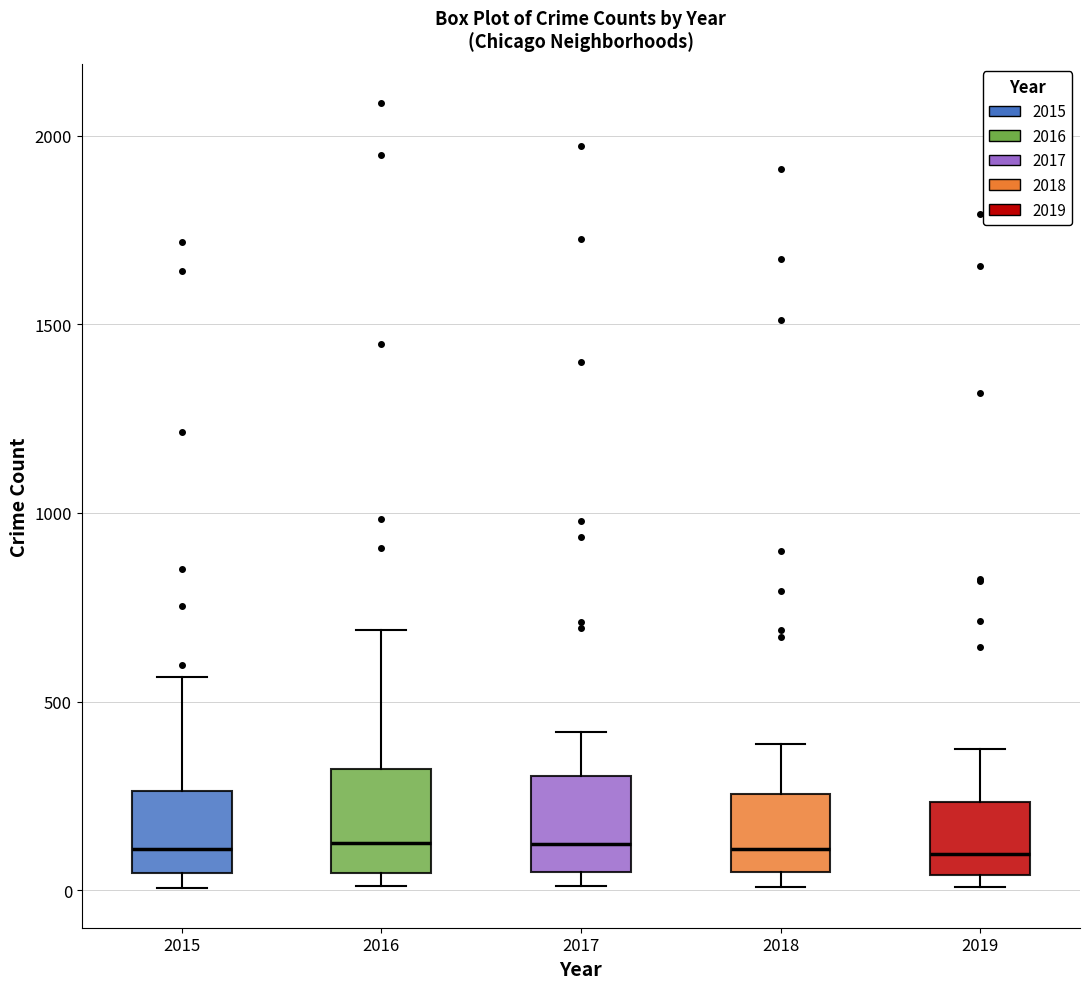

Reading left to right, transcribe this box plot: for each box, give where its median line is, the range the box spans, and where its two whiskers end, as read against the y-axis. The values are not printed on the chart, so give them approximately, as read against the axis.

2015: median 100, box 50 to 250, whiskers 0 to 550
2016: median 150, box 50 to 300, whiskers 0 to 700
2017: median 100, box 50 to 300, whiskers 0 to 400
2018: median 100, box 50 to 250, whiskers 0 to 400
2019: median 100, box 50 to 250, whiskers 0 to 400